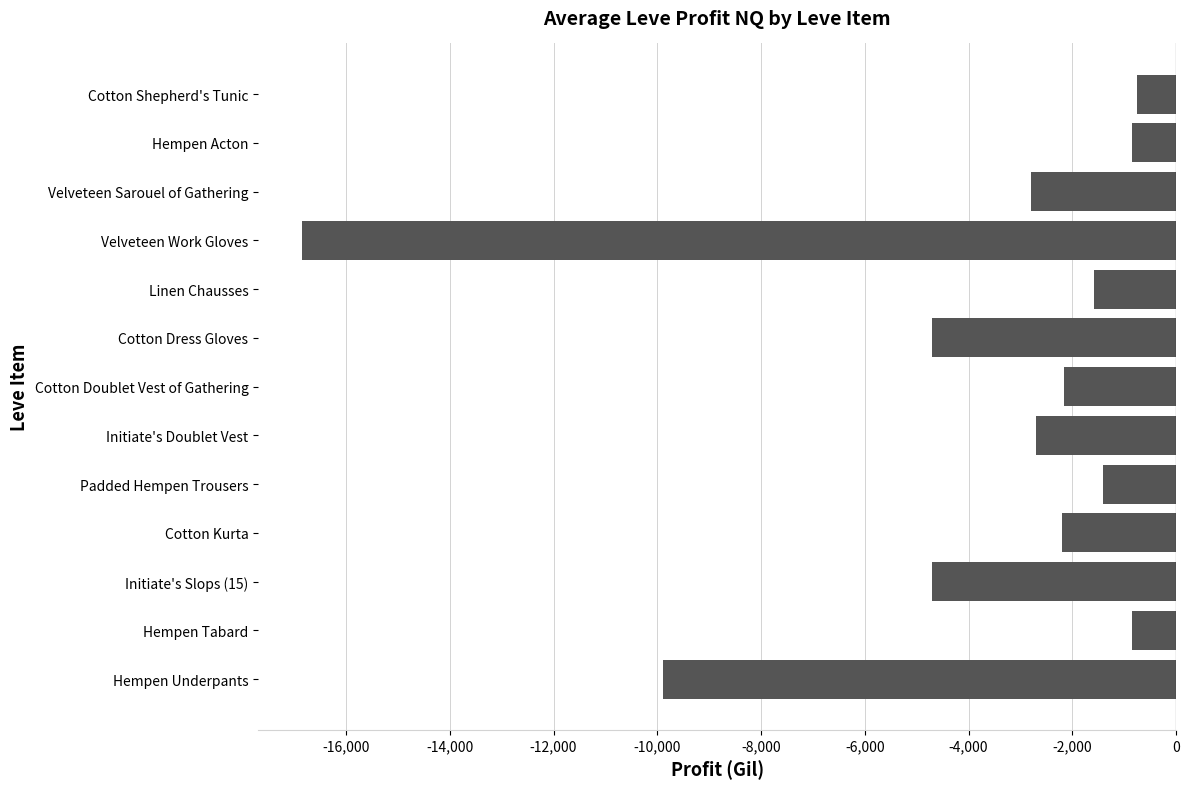

How many bars are there in total?

13